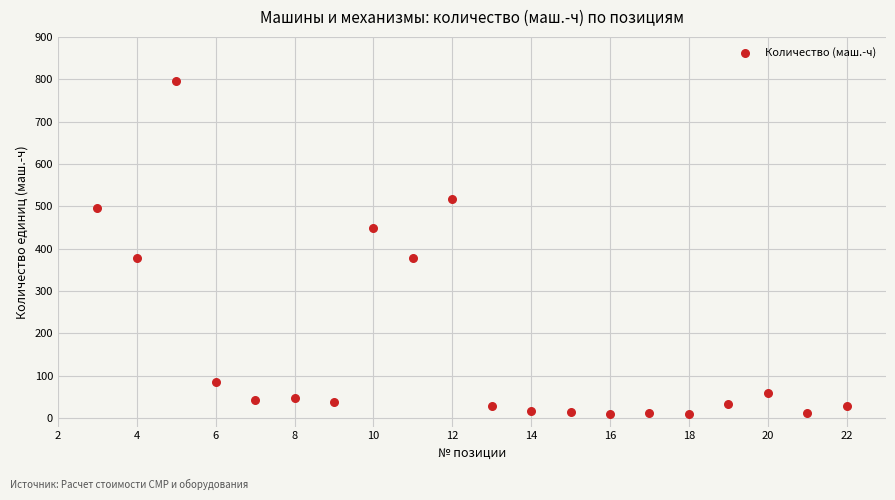

What is the range of Y values (max minus min)?

786.2